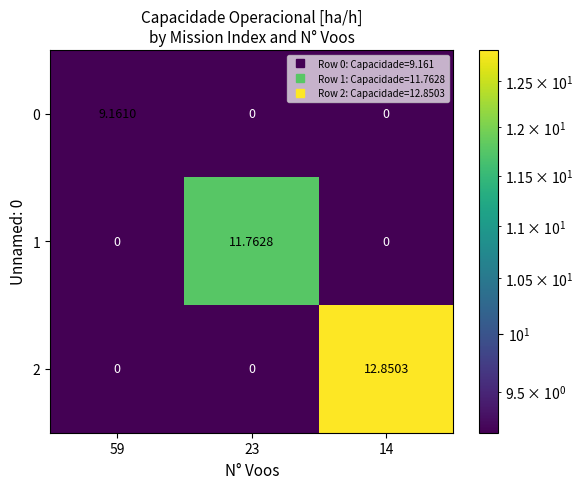

List the series in order of their peak value, lowest first.

0, 1, 2